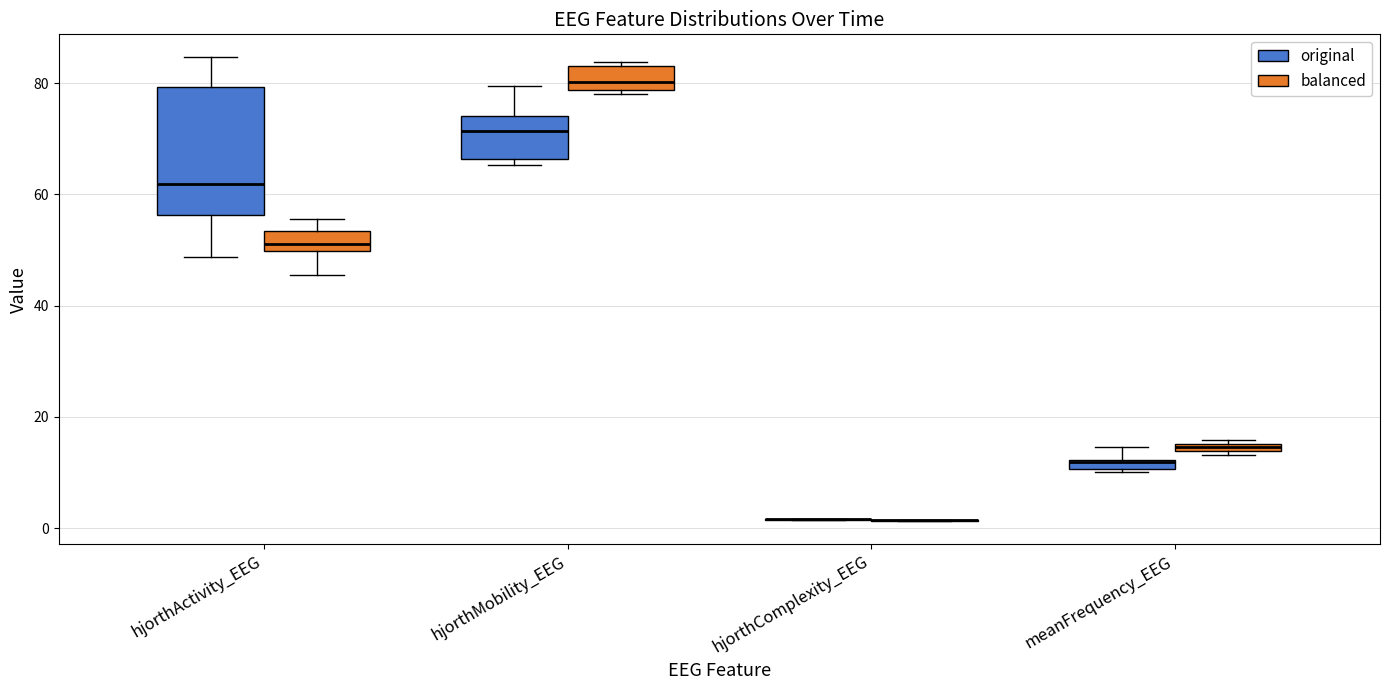

Where does the upper whisker of the box for hjorthActivity_EEG (original) end on the y-axis? The values are not printed on the chart, so give them approximately, as read against the axis.

84